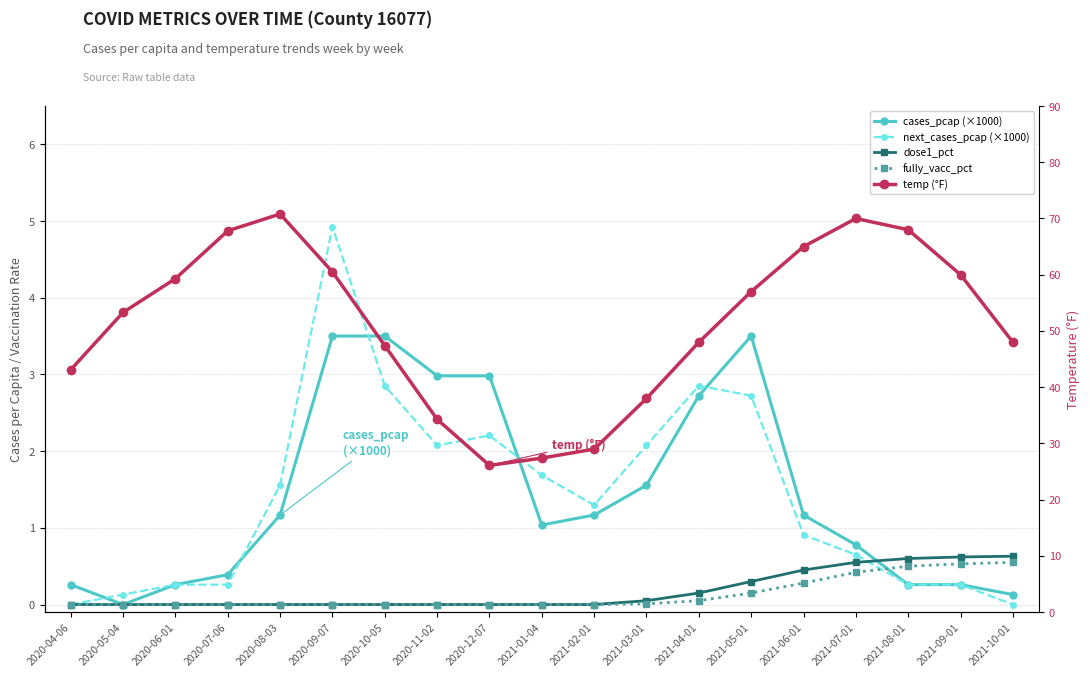

What are all the series names shown in the legend?

cases_pcap (×1000), next_cases_pcap (×1000), dose1_pct, fully_vacc_pct, temp (°F)